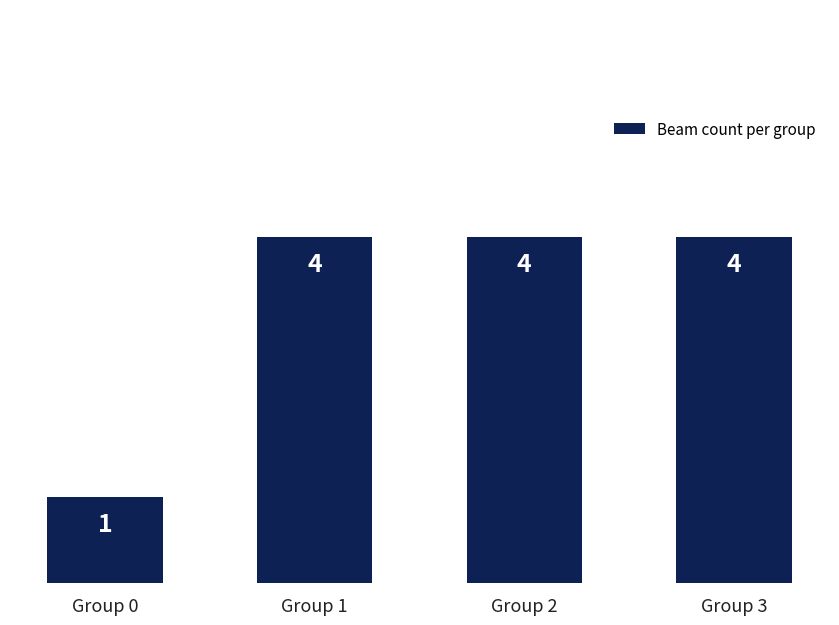

What is the greatest value displayed?

4